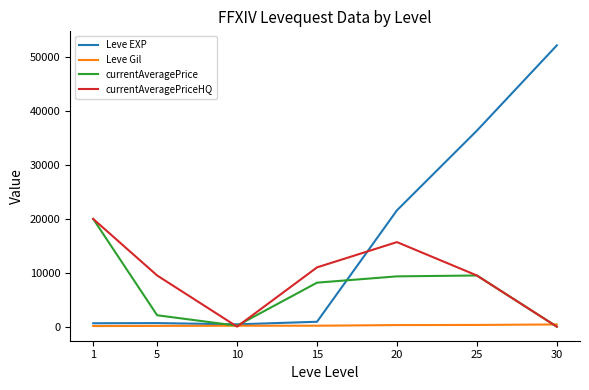

Which label corresponds to the largest value in the chart?

30